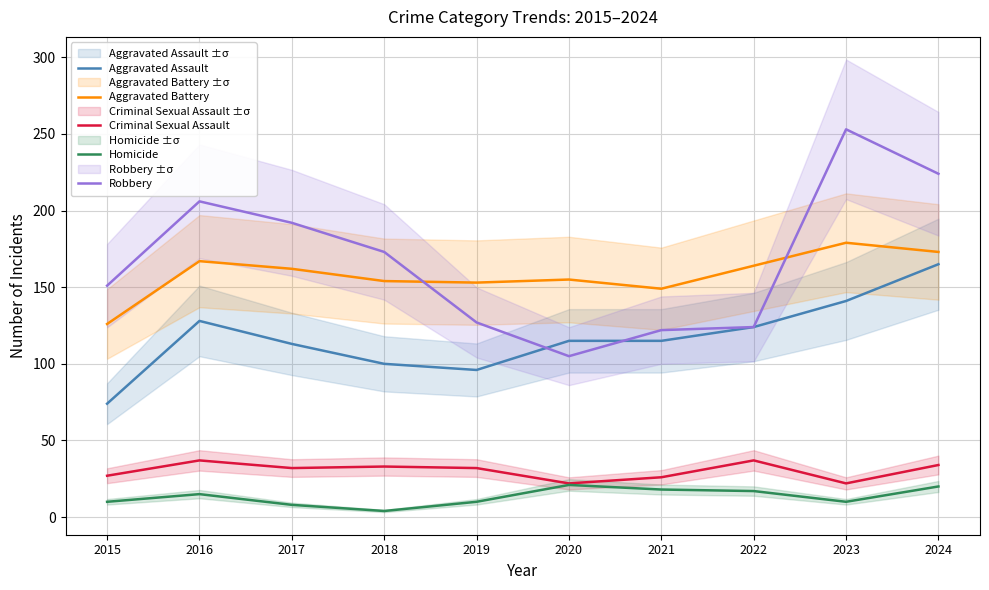

Reading left to right, list all the values displayed in this chart.

Aggravated Assault: 74	128	113	100	96	115	115	124	141	165
Aggravated Battery: 126	167	162	154	153	155	149	164	179	173
Criminal Sexual Assault: 27	37	32	33	32	22	26	37	22	34
Homicide: 10	15	8	4	10	21	18	17	10	20
Robbery: 151	206	192	173	127	105	122	124	253	224